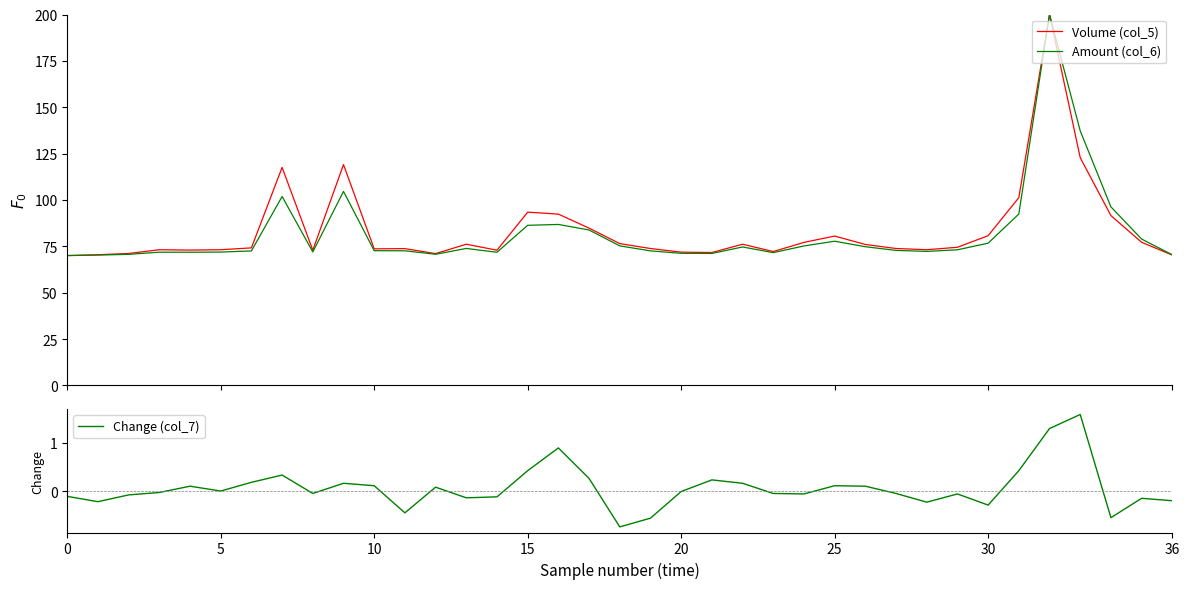

At which category is the sum across all series the highest?

32